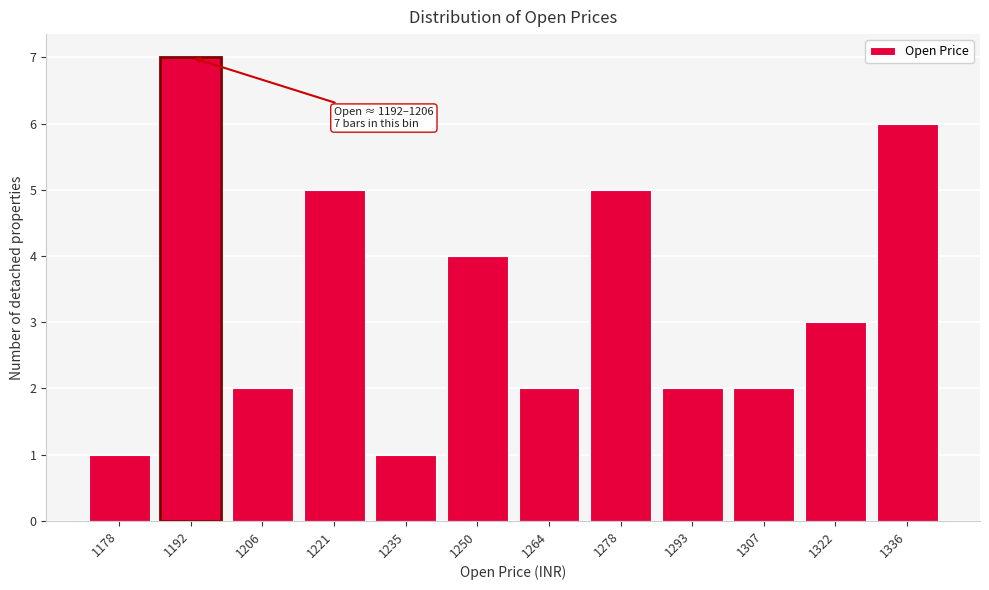

Reading right to left, transcribe all the data shown in this chart.

1336=6	1322=3	1307=2	1293=2	1278=5	1264=2	1250=4	1235=1	1221=5	1206=2	1192=7	1178=1